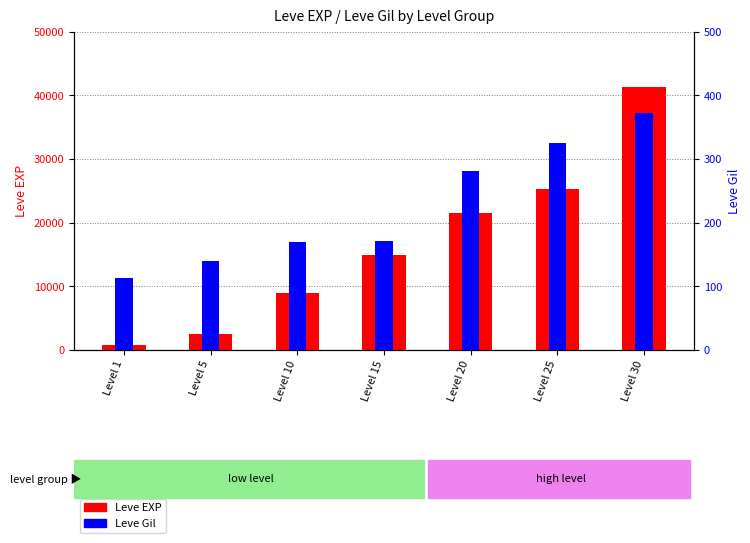

How many values in the Leve EXP series exceed 14920?

3